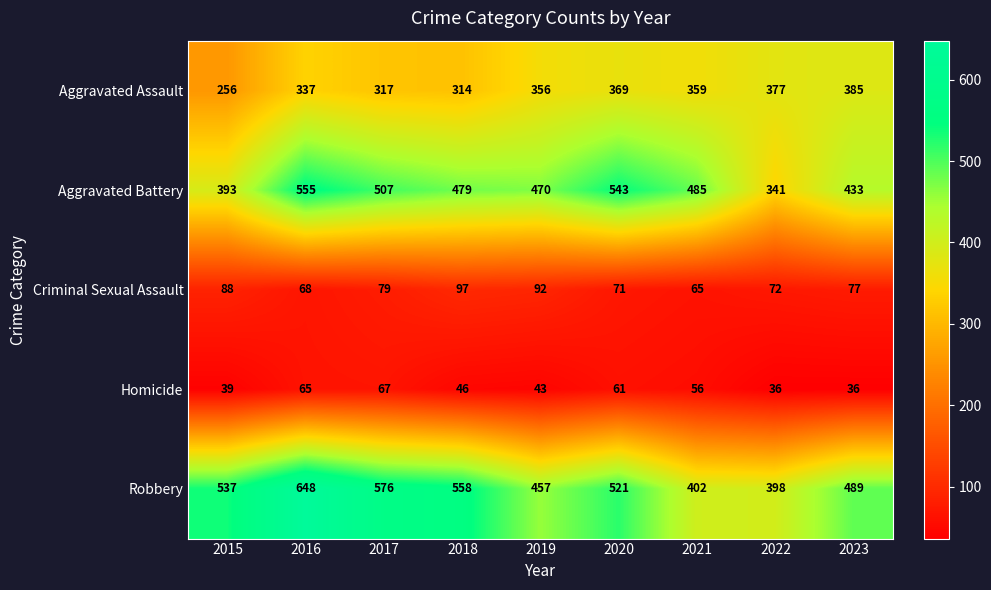

The value of Homicide at 2018 is 46. True or false?

True